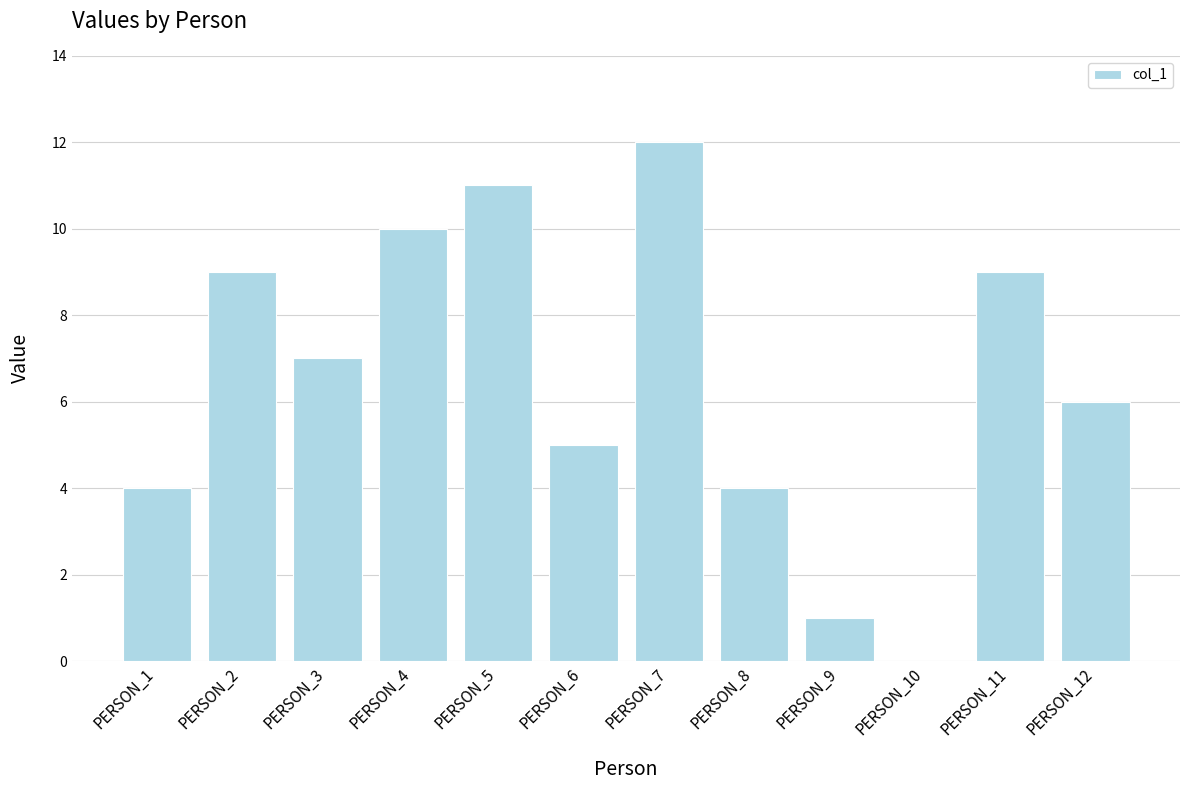

True or false: the data shows 0 at PERSON_10.

True